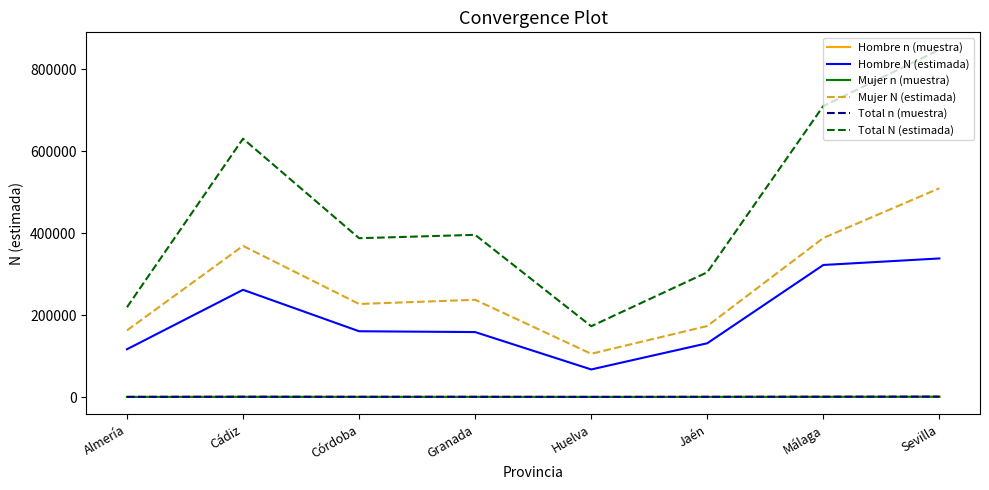

How many series are shown in this chart?

6